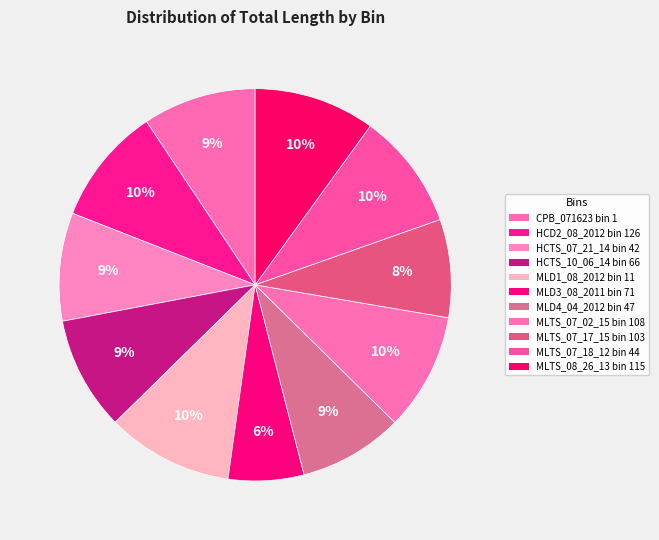

Which slice is the largest?

MLD1_08_2012__bin_11